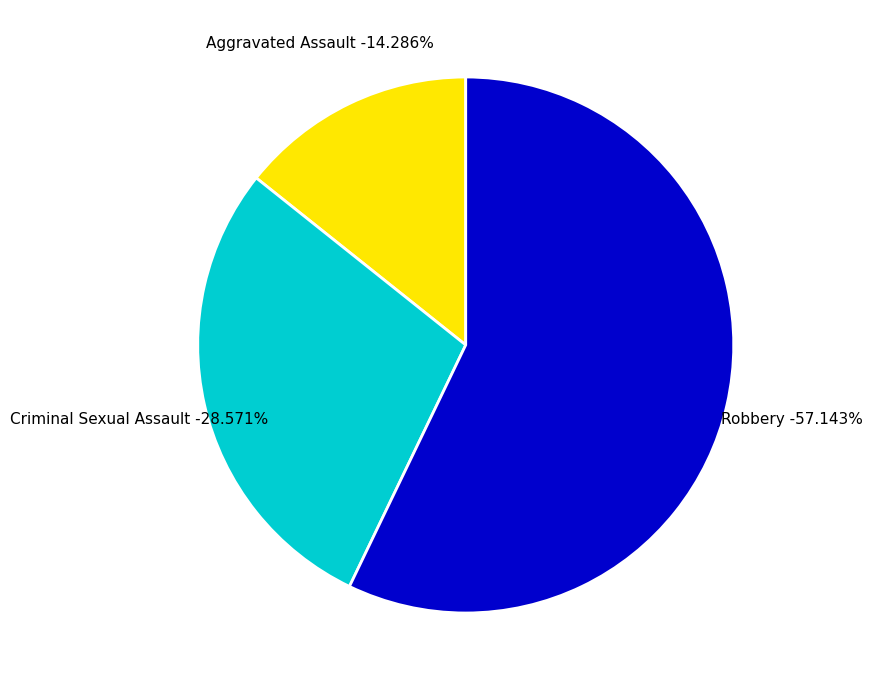

Which slice represents more than half of the pie?

Robbery